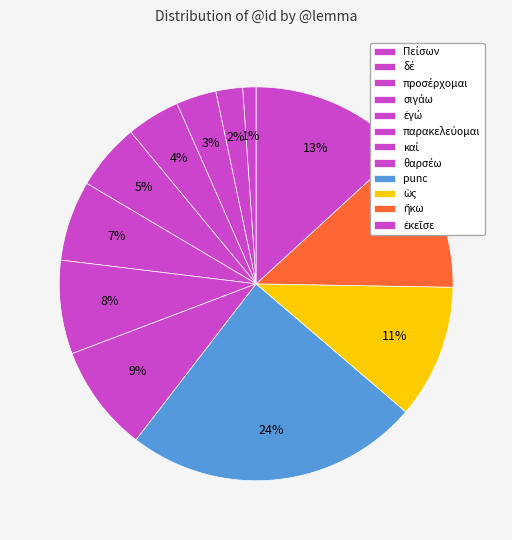

How many segments does this pie chart have?

12